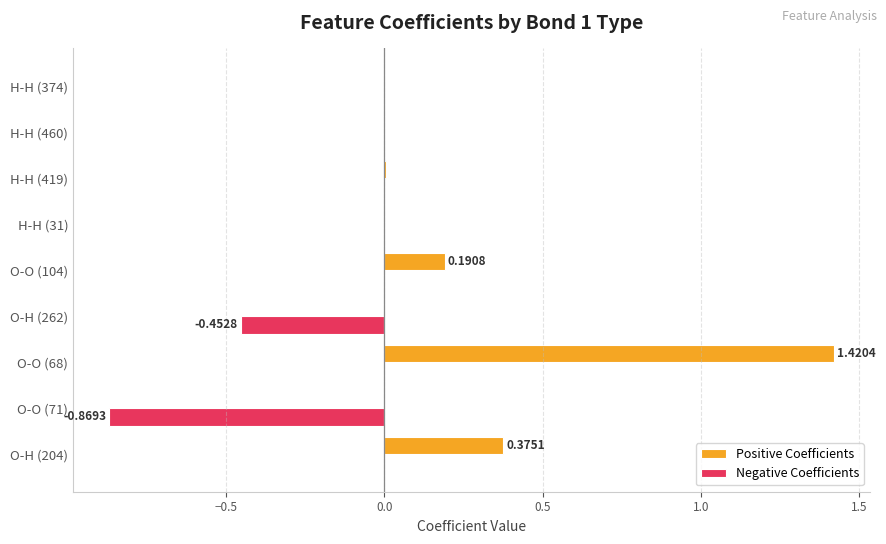

Between O-O (68) and H-H (460), which series saw the biggest shift?

Positive Coefficients